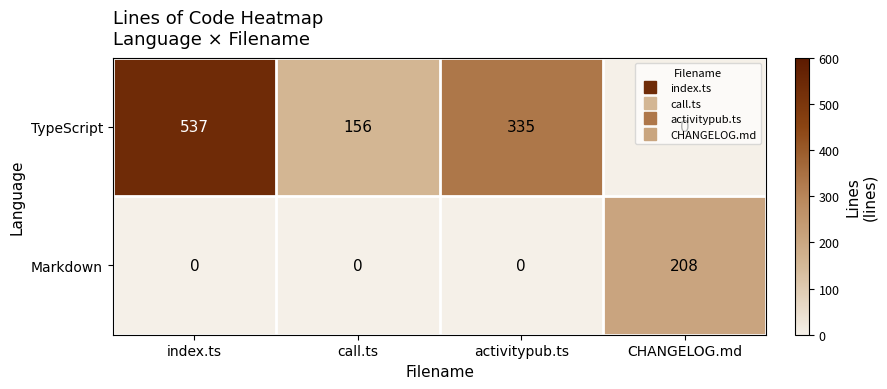

At how many categories does at least one series exceed 512?

1